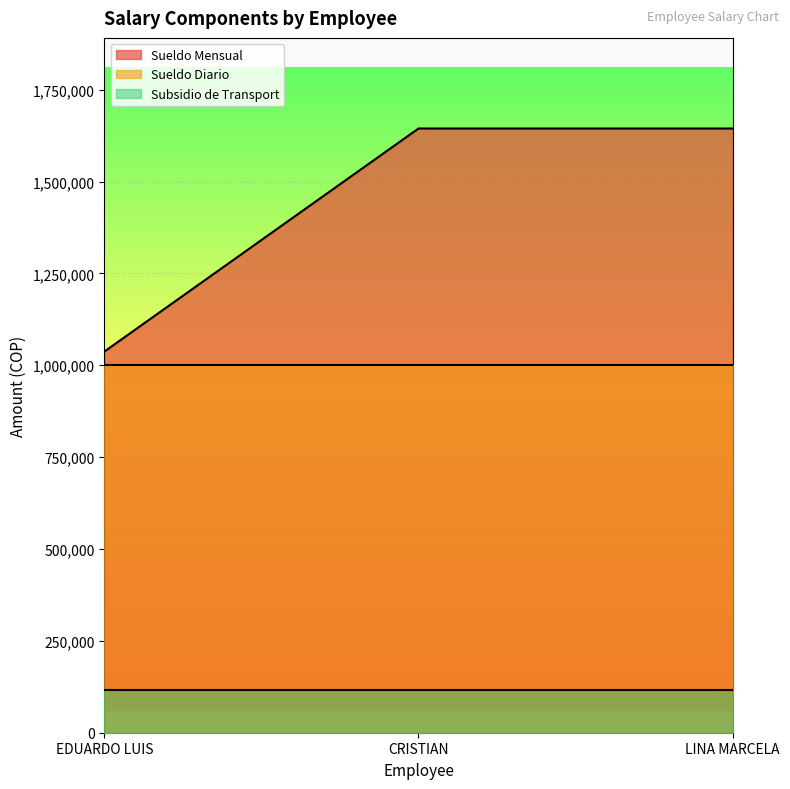

Which series has the largest total across all categories?

Sueldo Mensual